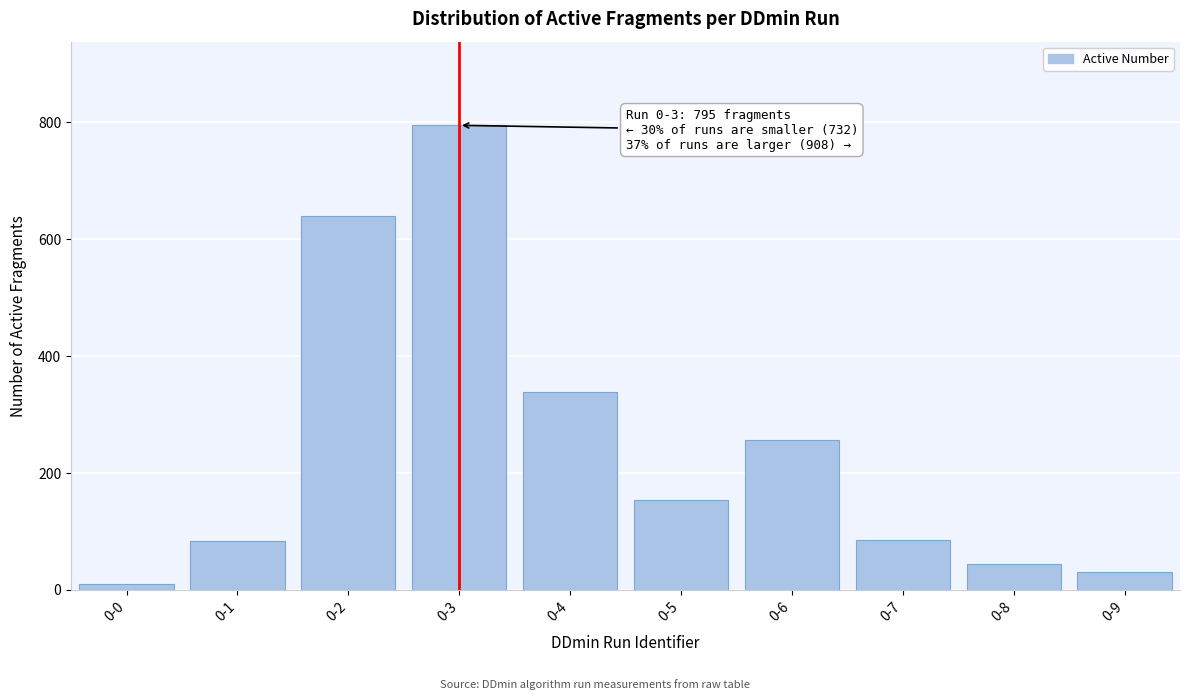

Which category has the highest value across all series?

0-3